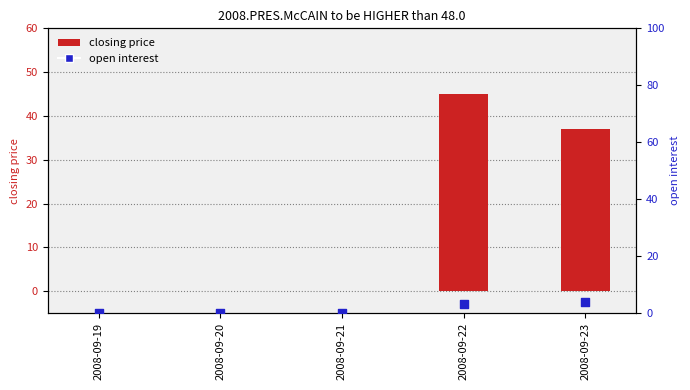

Which series contains the highest Y value?

closing price